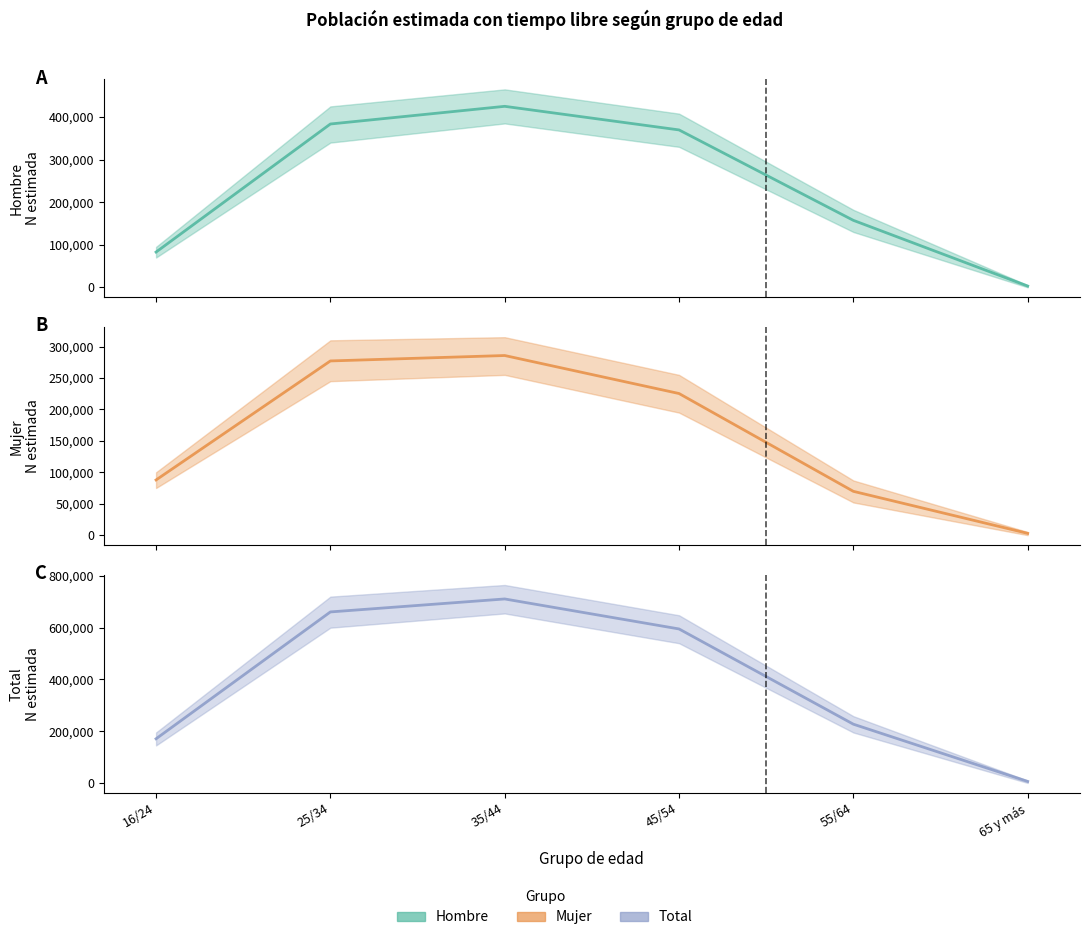

At which category does Hombre (N estimada) (central) reach its first local peak?

35/44